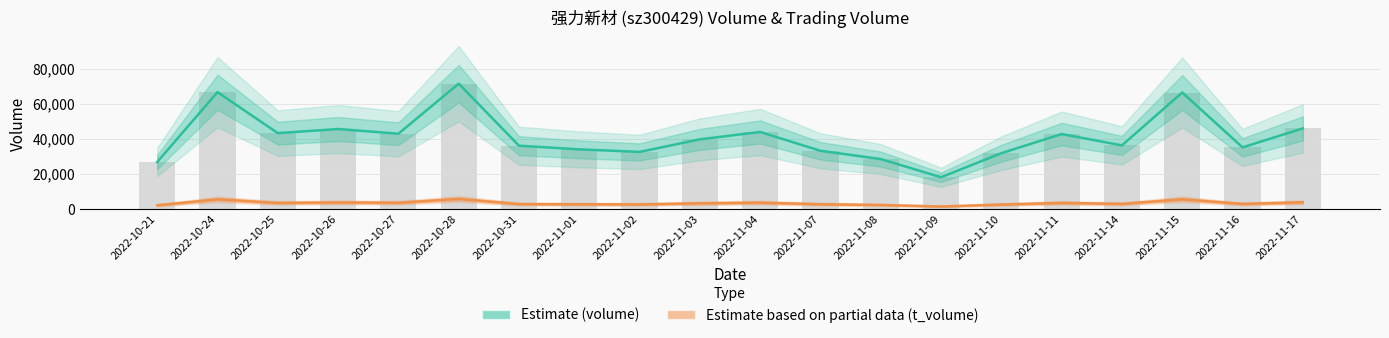

At how many categories does at least one series exceed 3720?

20